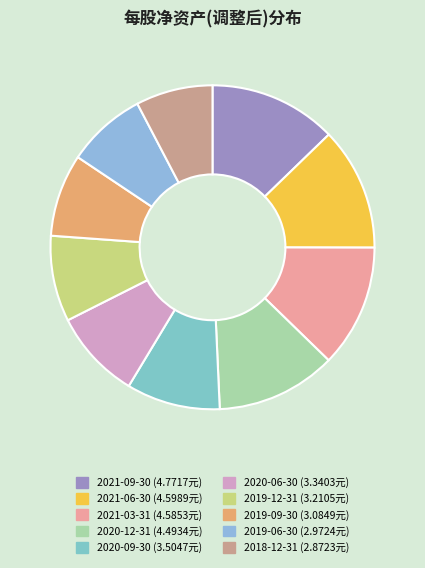

To the nearest percent, what is the average slice percentage?

10%